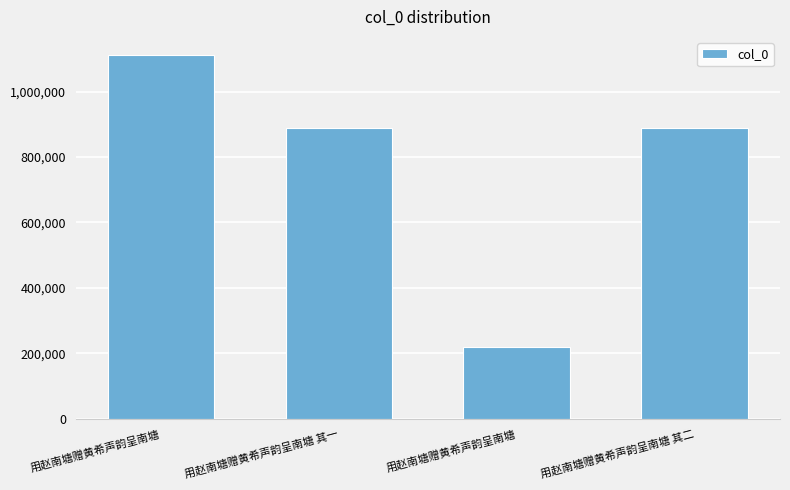

Count the number of categories in the chart.

4